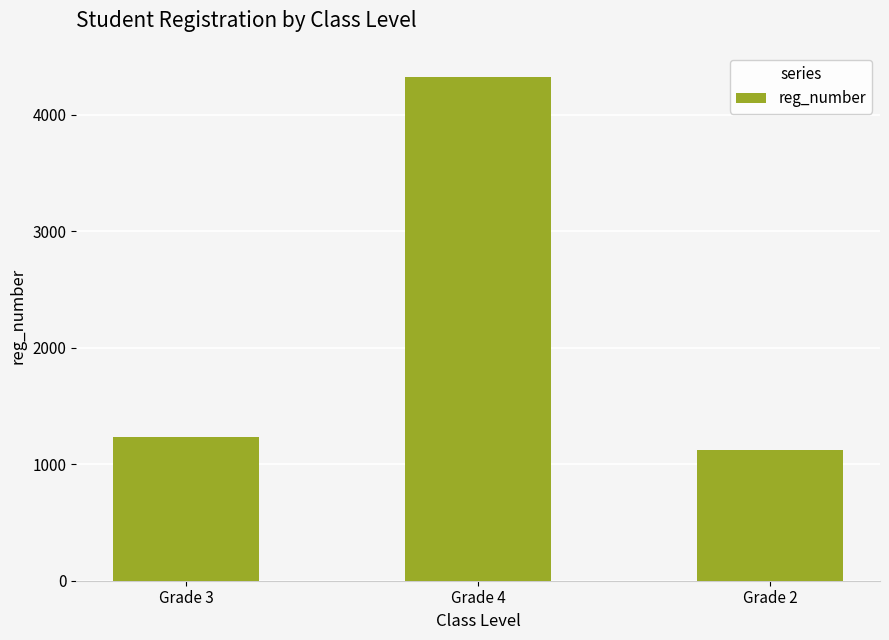

Approximately how many times larger is the value at Grade 4 compared to Grade 2?

3.8